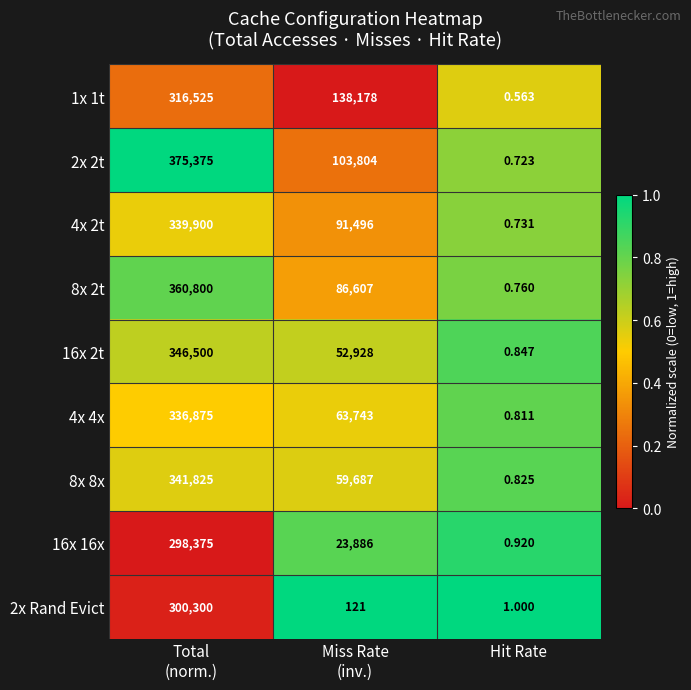

Which label corresponds to the smallest value in the chart?

Hit Rate